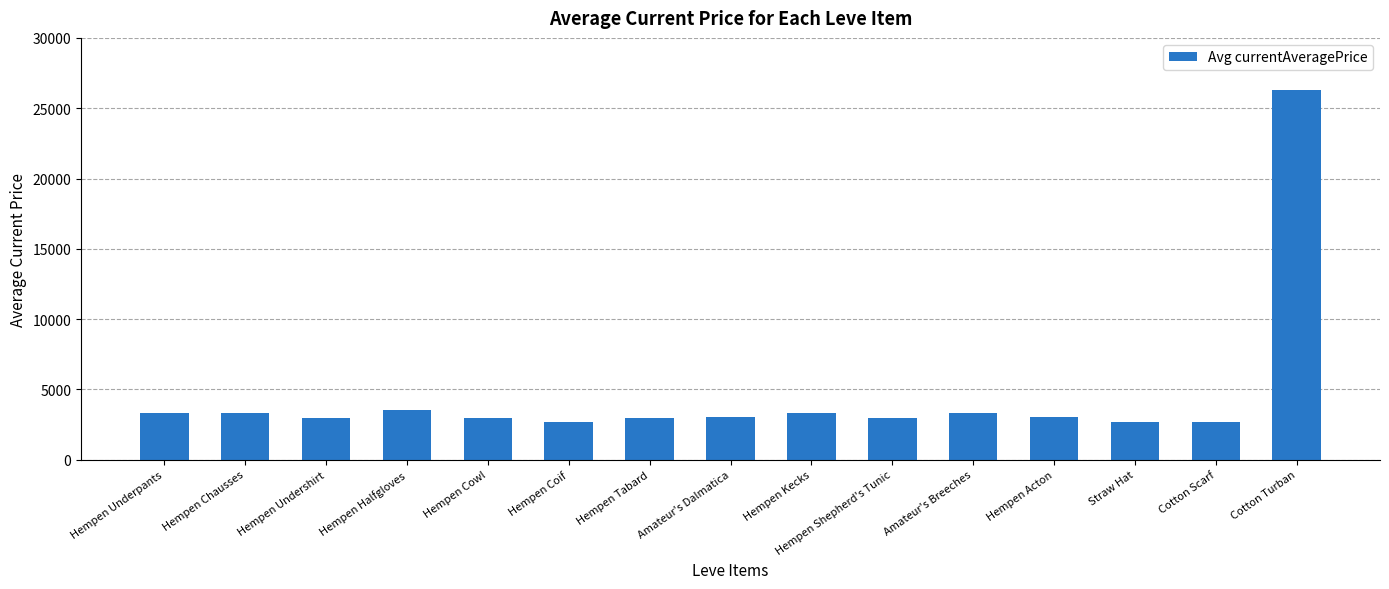

Does the chart contain any negative values?

No